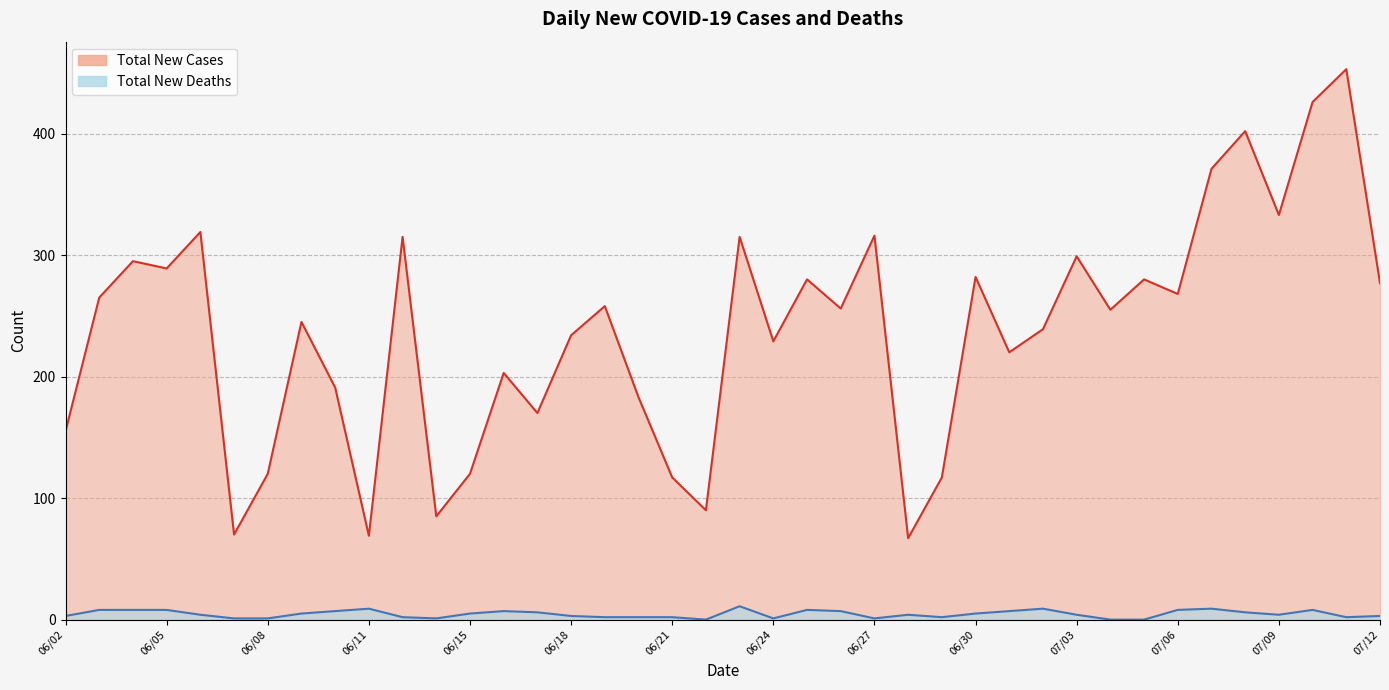

At which category does Total New Deaths reach its first local peak?

06/11